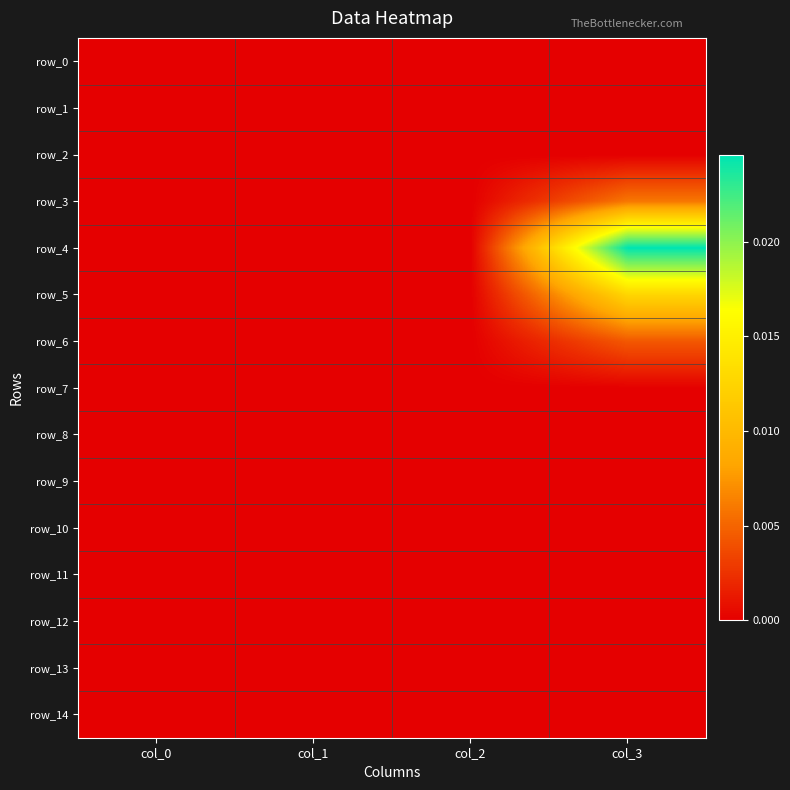

At which category is the sum across all series the highest?

col_3